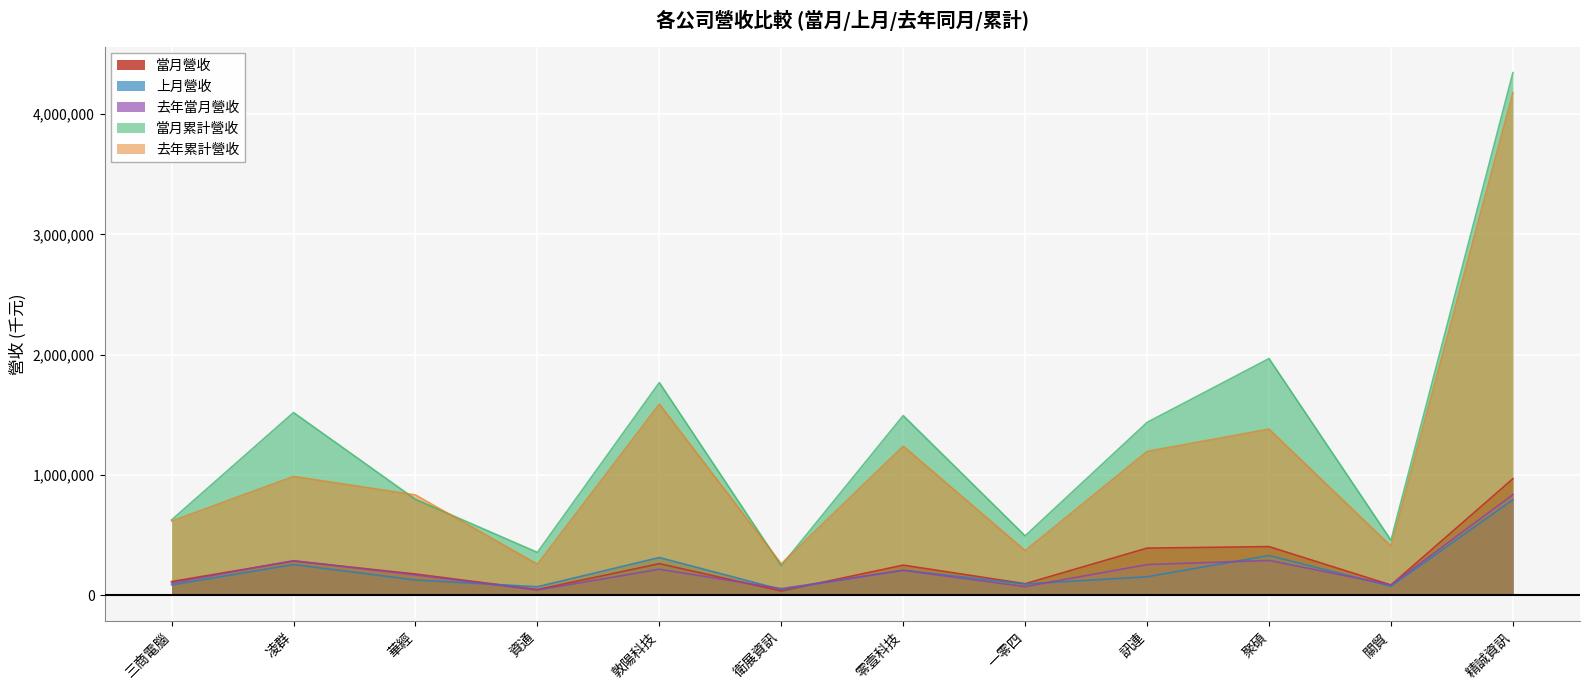

What is the smallest value displayed?

33192